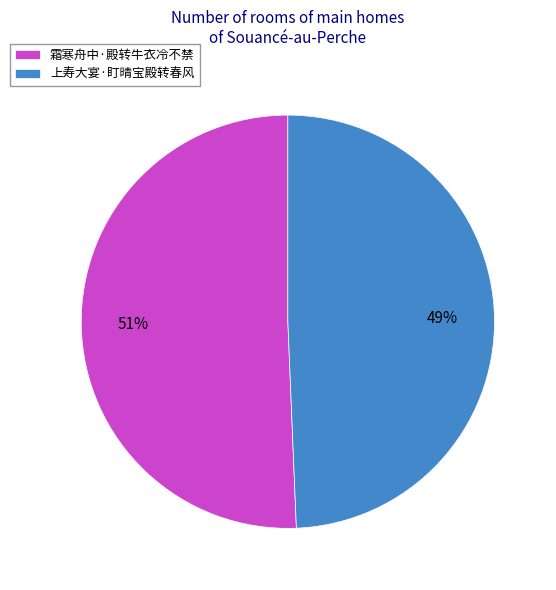

To the nearest percent, what is the combined percentage of 霜寒舟中·殿转牛衣冷不禁 and 上寿大宴·盯晴宝殿转春风?

100%